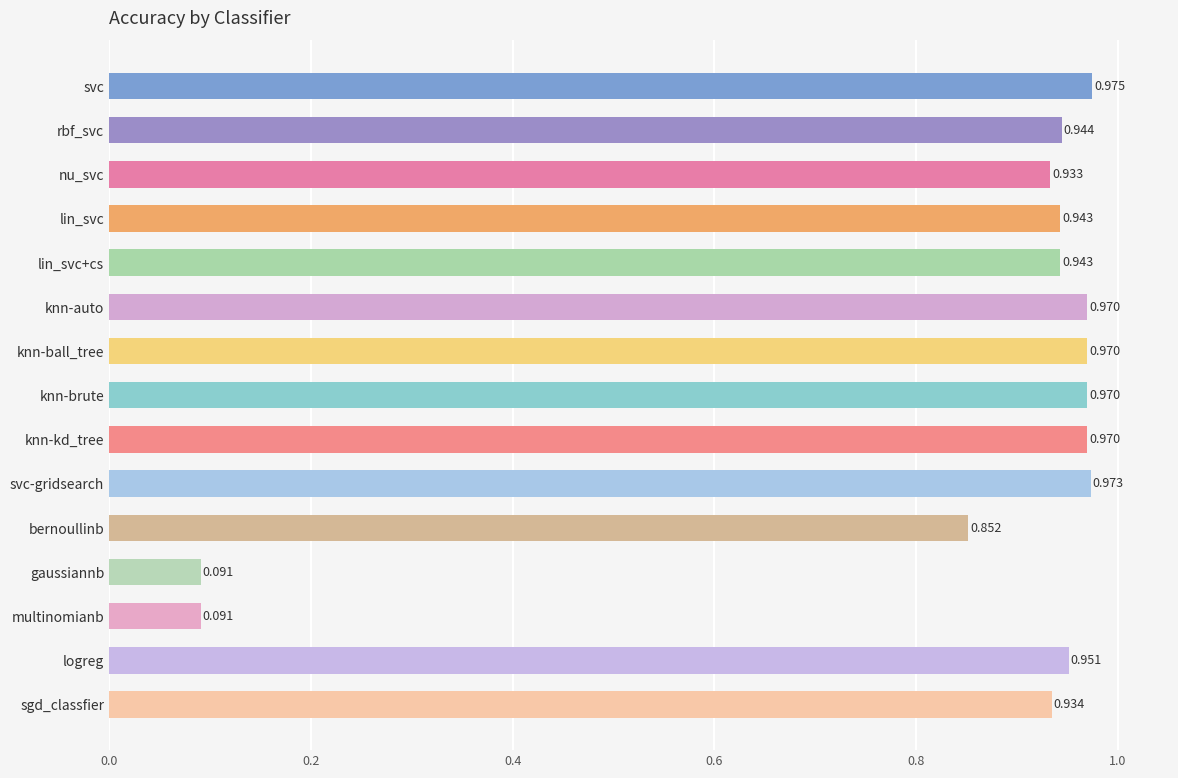

Which has a higher value, knn-auto or rbf_svc?

knn-auto